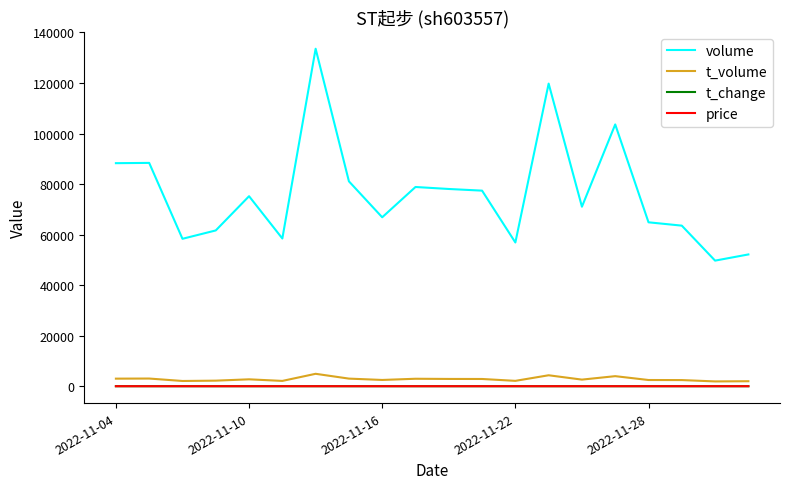

What is the difference between the second highest and minimum values in the volume series?

70051.0